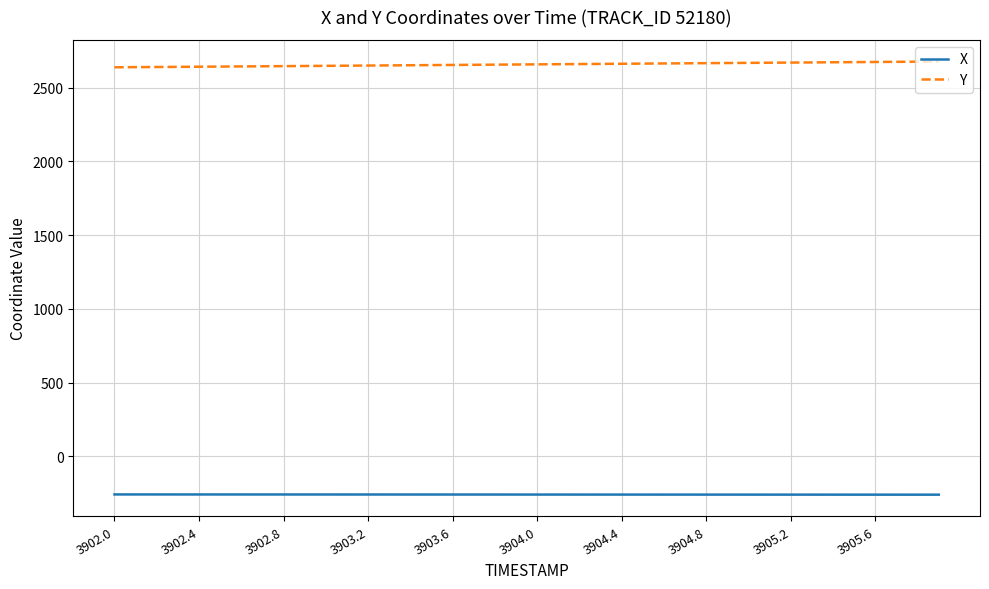

What is the average value of the X series?

-258.4